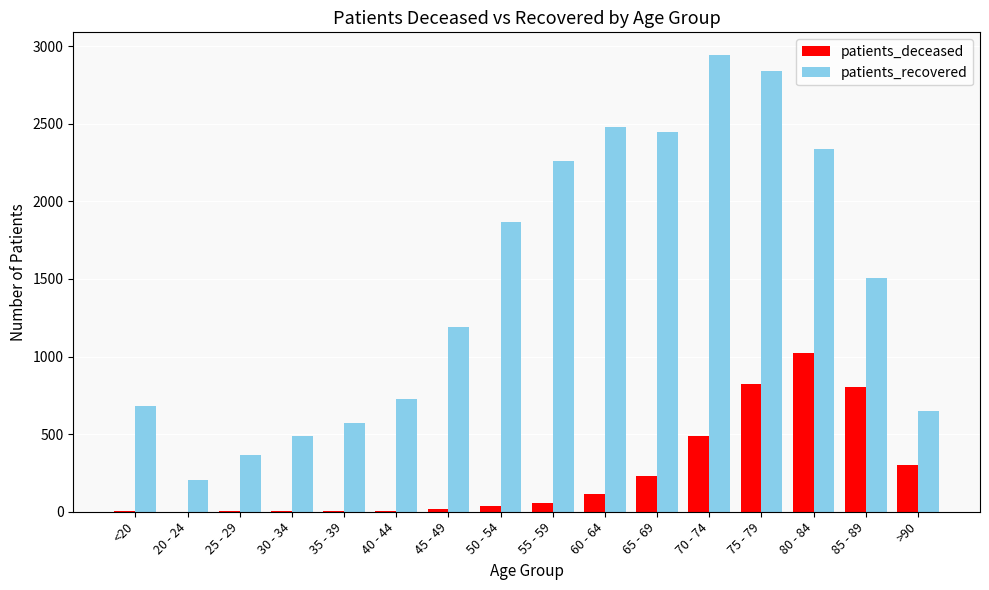

Is the value of patients_deceased at 35 - 39 greater than the value of patients_recovered at 30 - 34?

No